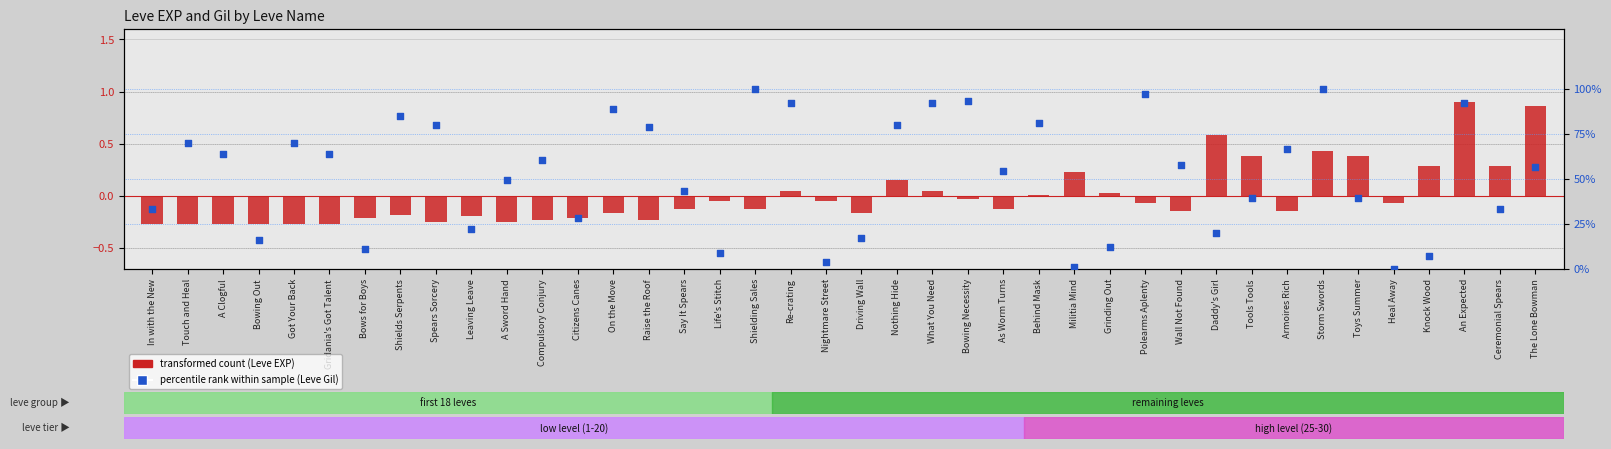

Which series reaches the maximum Y coordinate?

percentile rank within sample (Leve Gil)